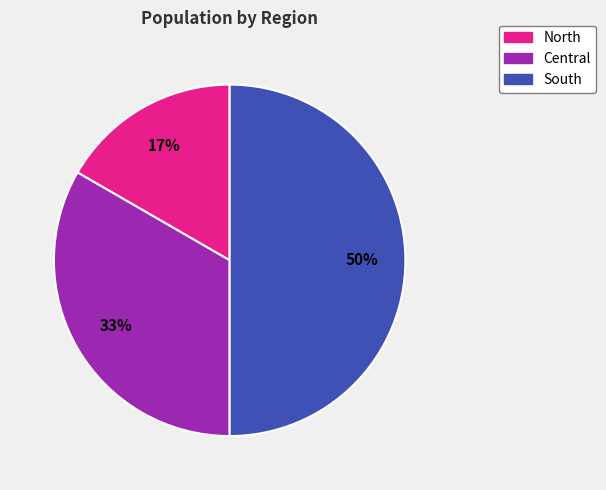

Which category has the biggest portion of the pie?

South